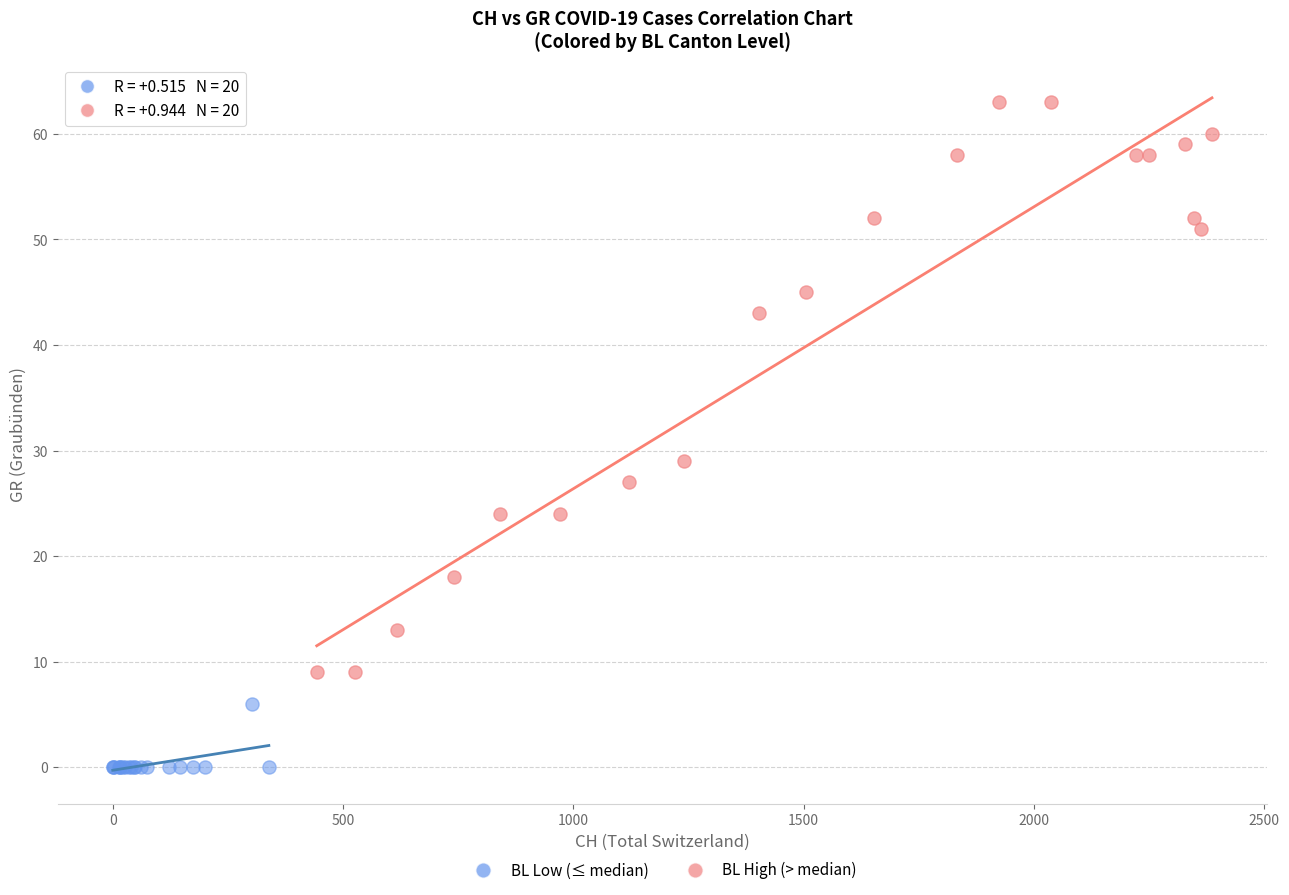

Which series reaches the maximum Y coordinate?

BL High (> median)